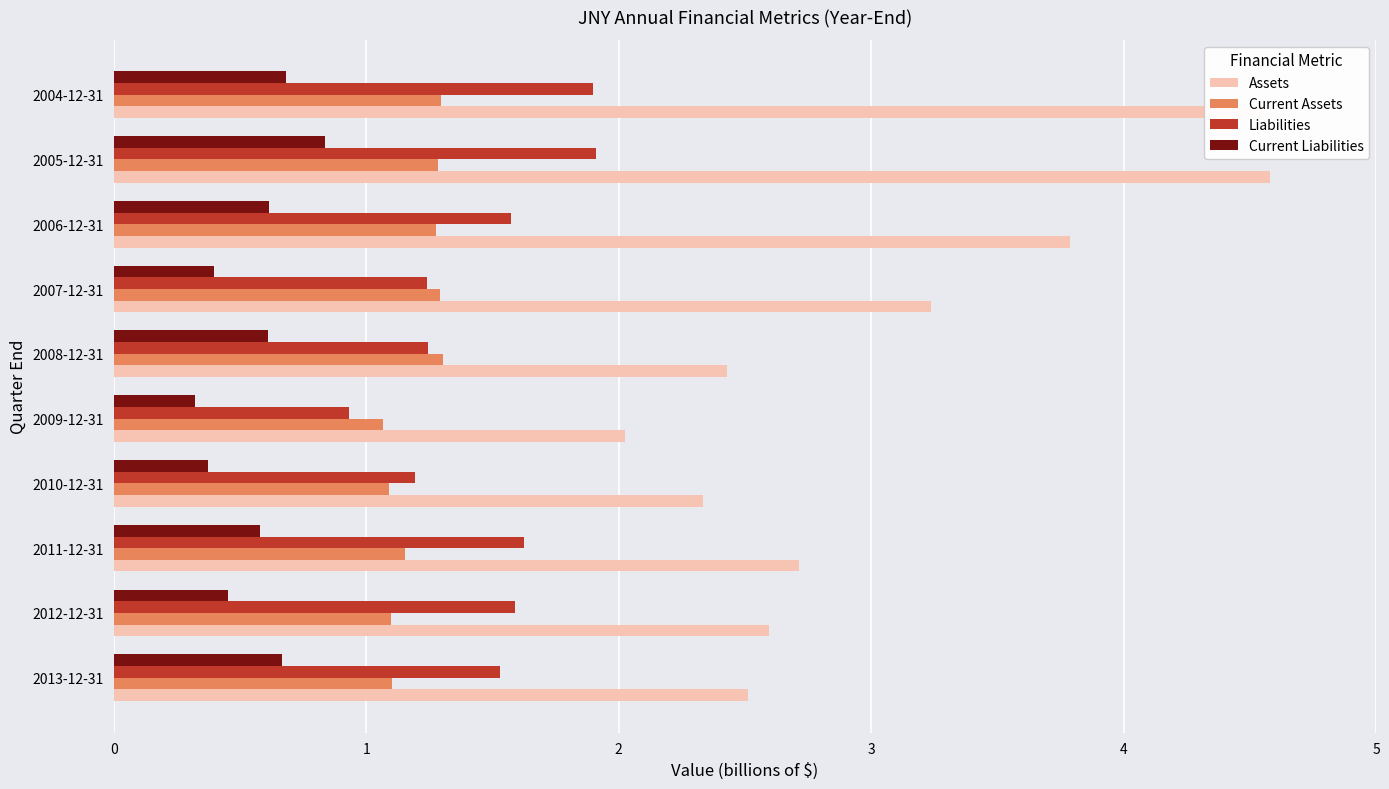

At how many categories does at least one series exceed 2?

10